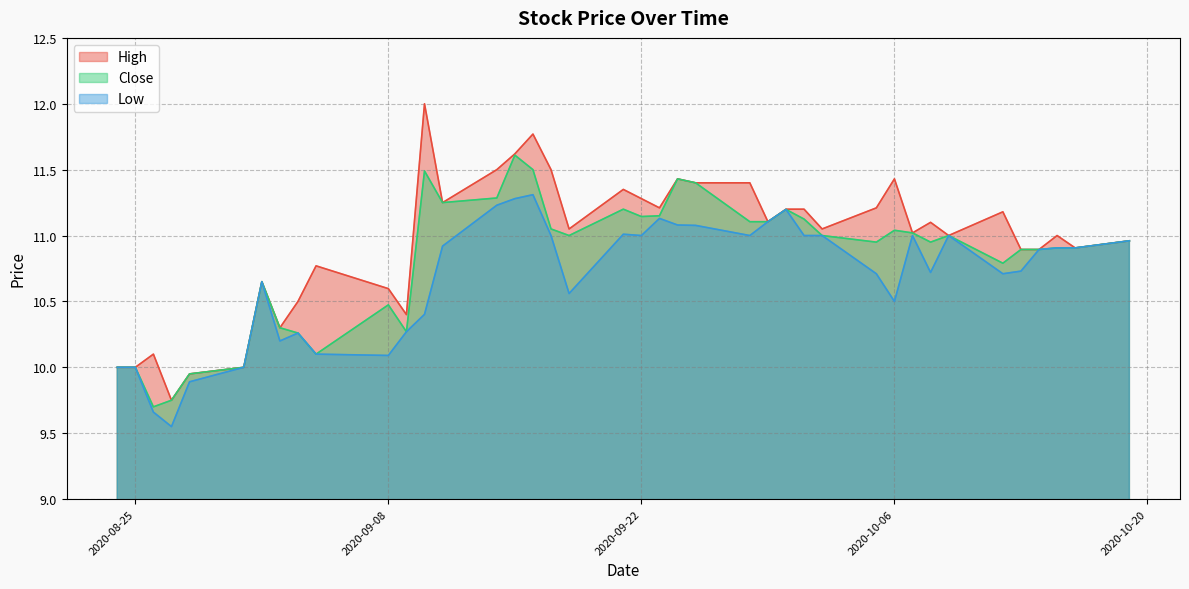

What is the value of the Low point at the 27th from the left?

11.2